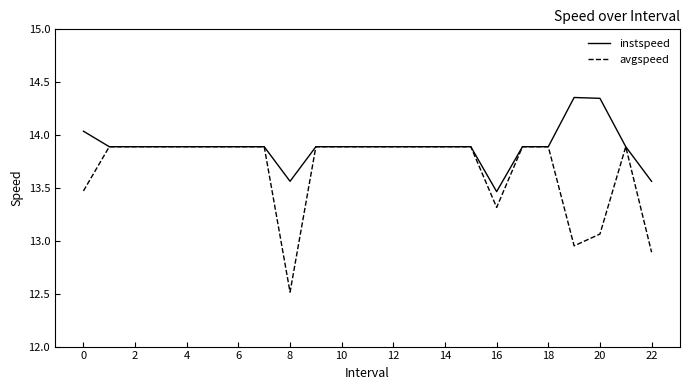

Which series has the largest total across all categories?

instspeed